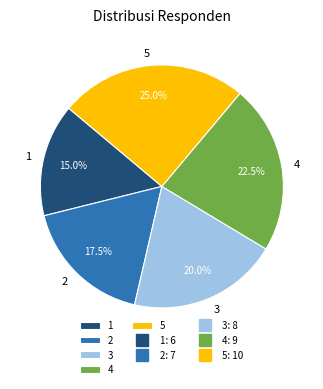

Is it true that 4 is 13% of the pie?

False